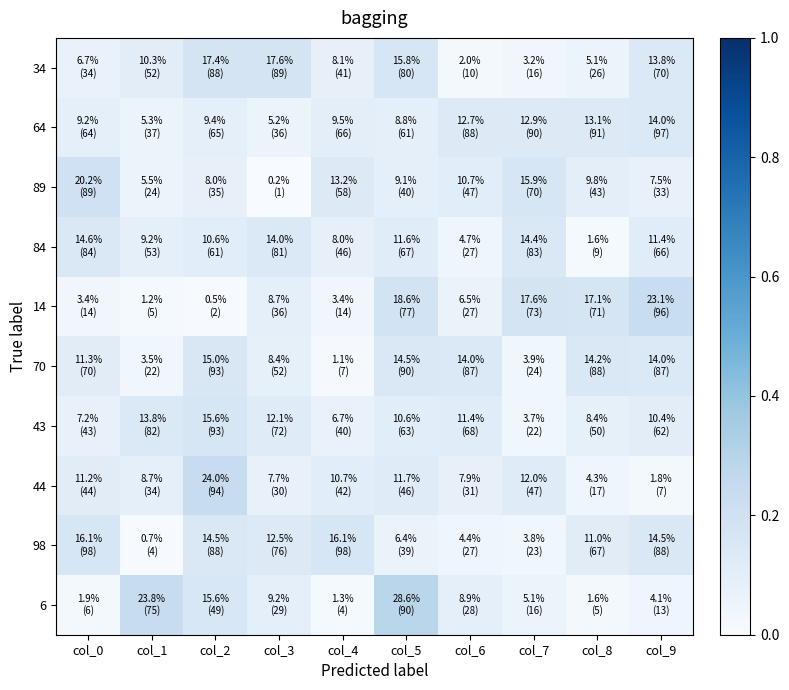

At how many categories does at least one series exceed 0?

10